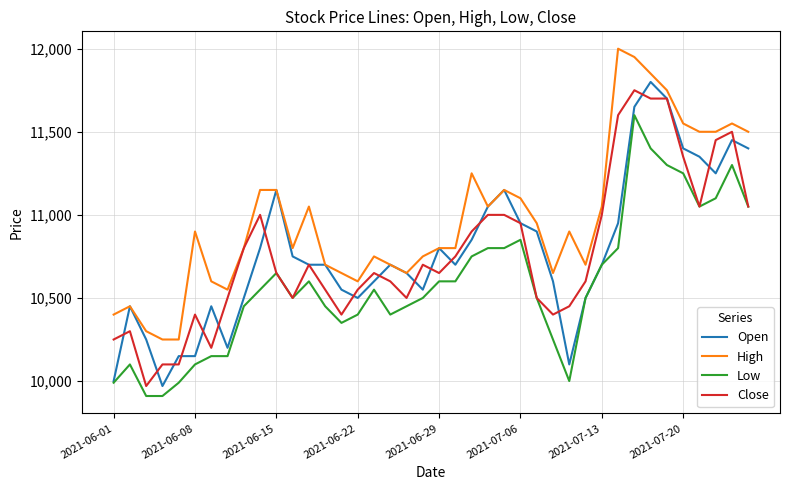

Which series has the largest total across all categories?

High